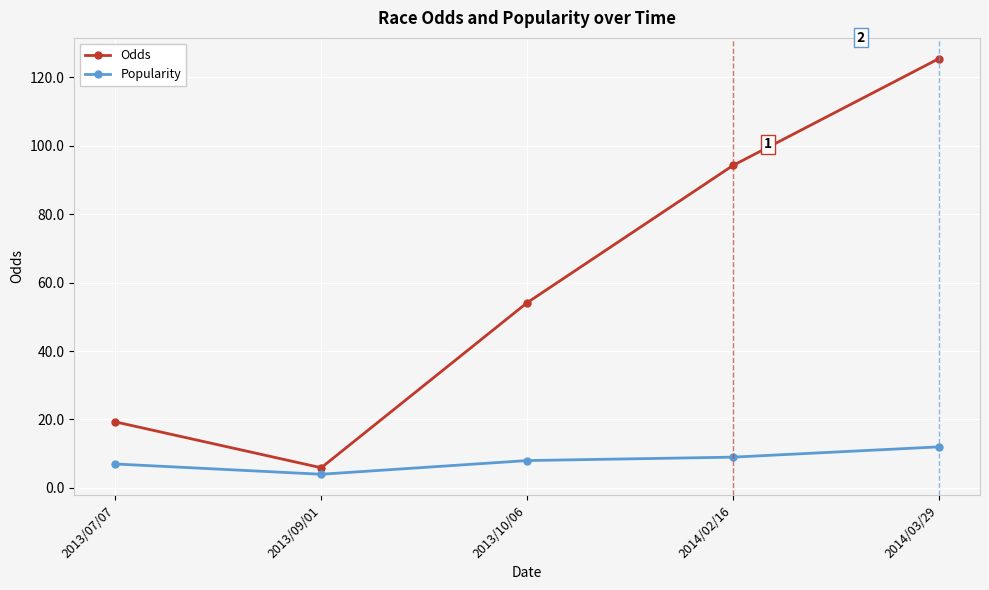

What is the label of the 1st point from the left?

2013/07/07